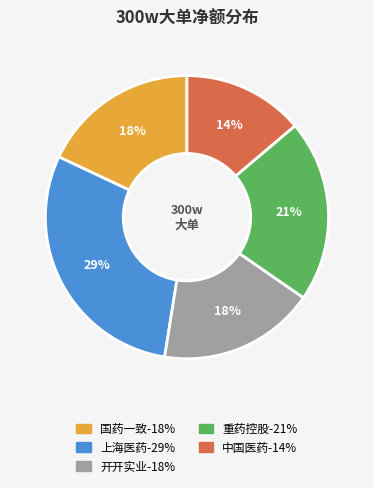

Is there a majority slice in this chart?

No